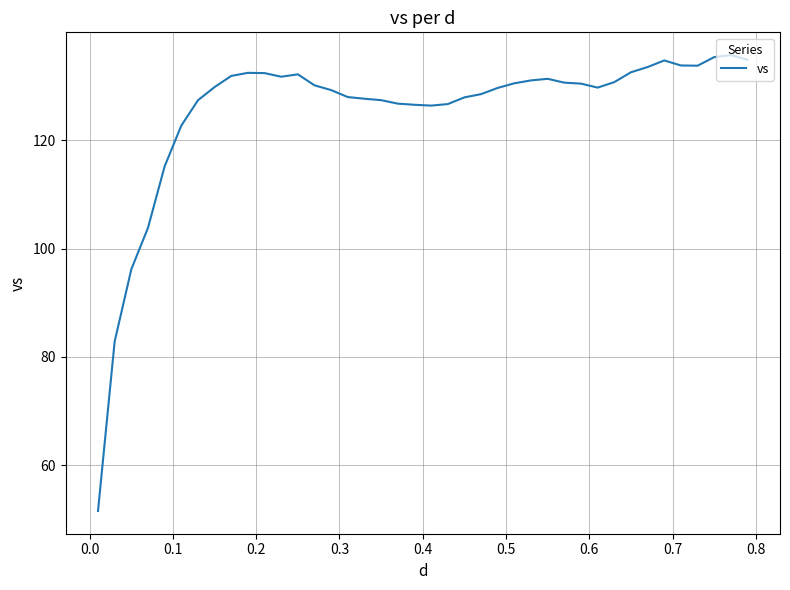

What is the maximum value shown in the chart?

135.7